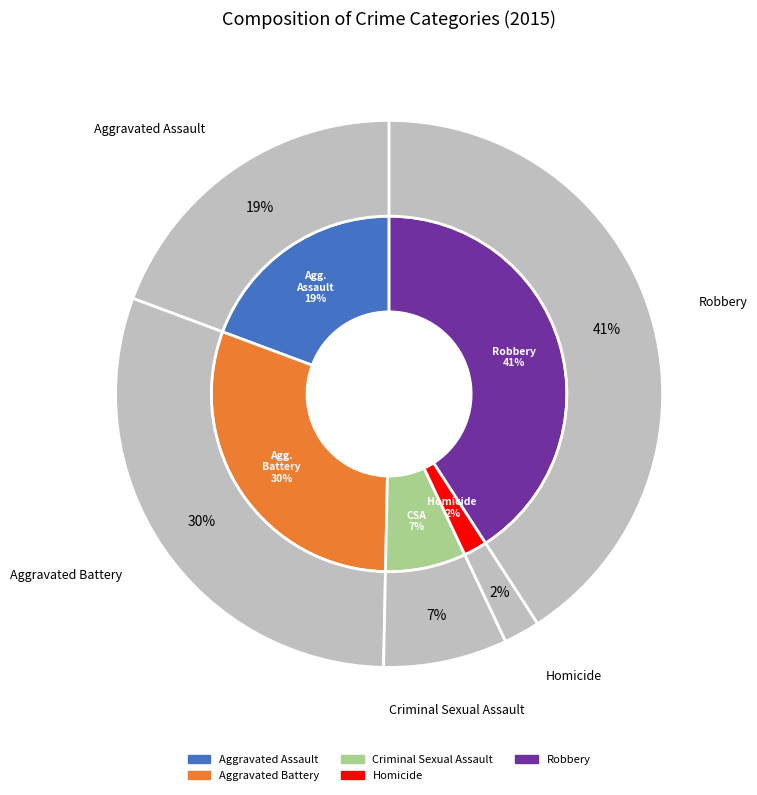

Count the number of slices in the pie.

5